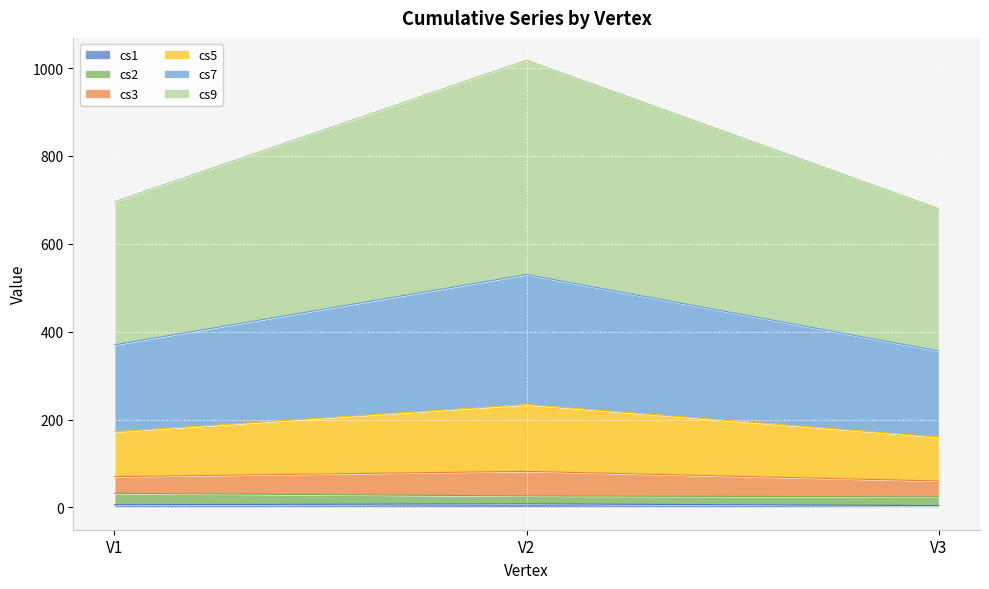

At which category is the sum across all series the highest?

V2